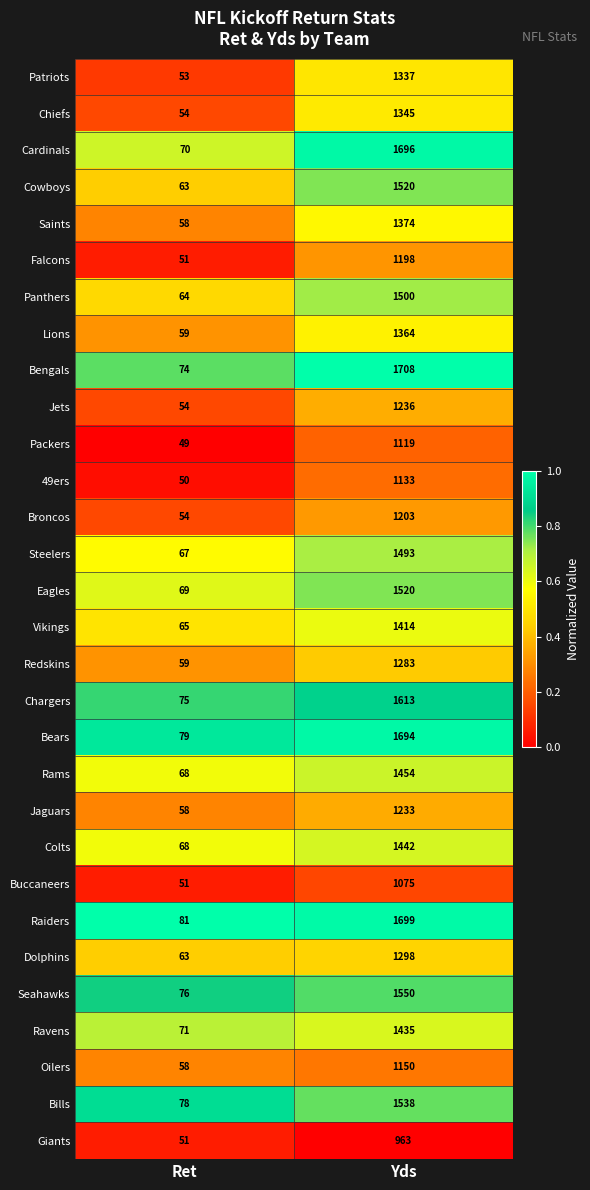

What is the spread (max minus min) of values at Yds?

745